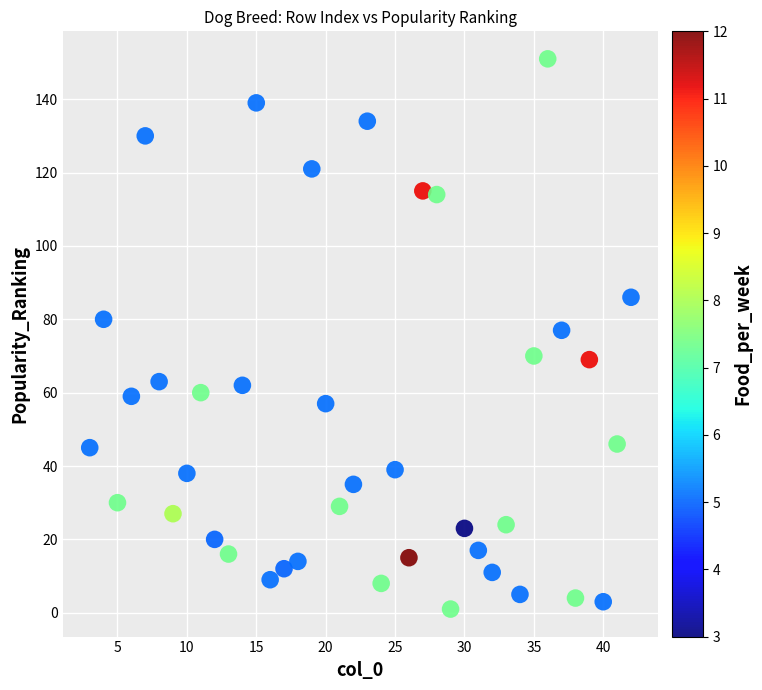

What is the range of Y values (max minus min)?

150